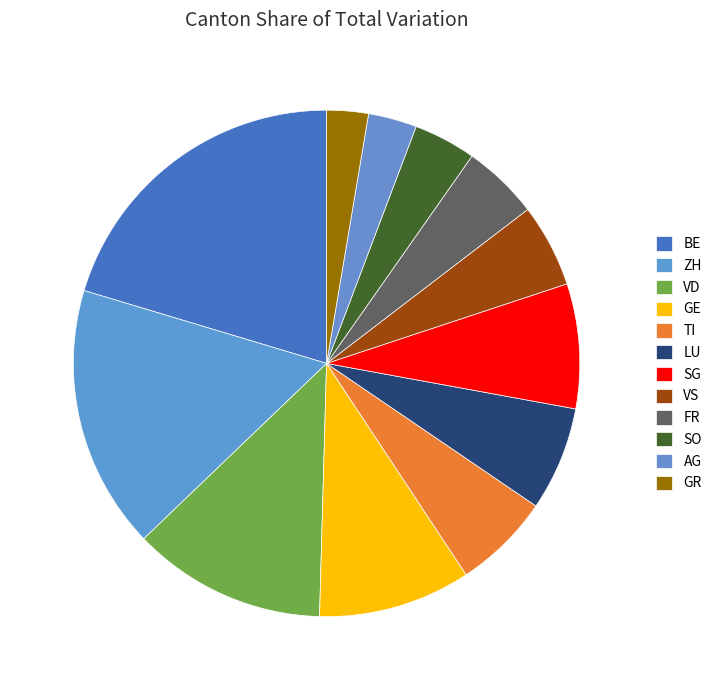

Is there a majority slice in this chart?

No